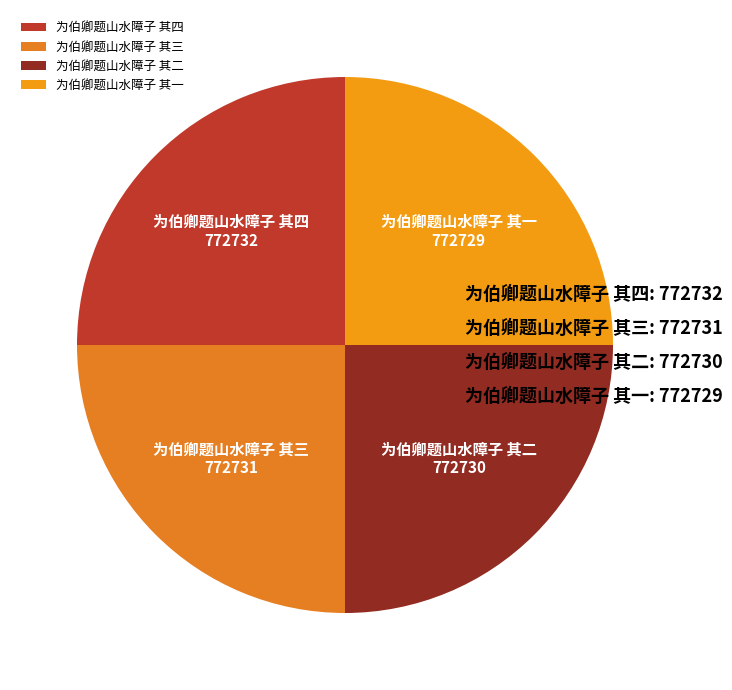

True or false: 为伯卿题山水障子 其二 accounts for 25% of the total.

True